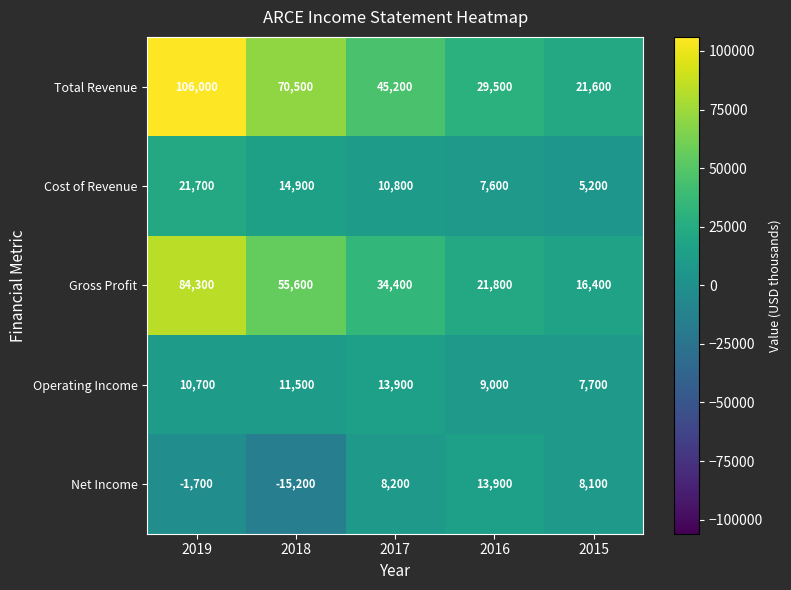

Reading right to left, list all the values displayed in this chart.

Total Revenue: 2015=21600	2016=29500	2017=45200	2018=70500	2019=106000
Cost of Revenue: 2015=5200	2016=7600	2017=10800	2018=14900	2019=21700
Gross Profit: 2015=16400	2016=21800	2017=34400	2018=55600	2019=84300
Operating Income: 2015=7700	2016=9000	2017=13900	2018=11500	2019=10700
Net Income: 2015=8100	2016=13900	2017=8200	2018=-15200	2019=-1700